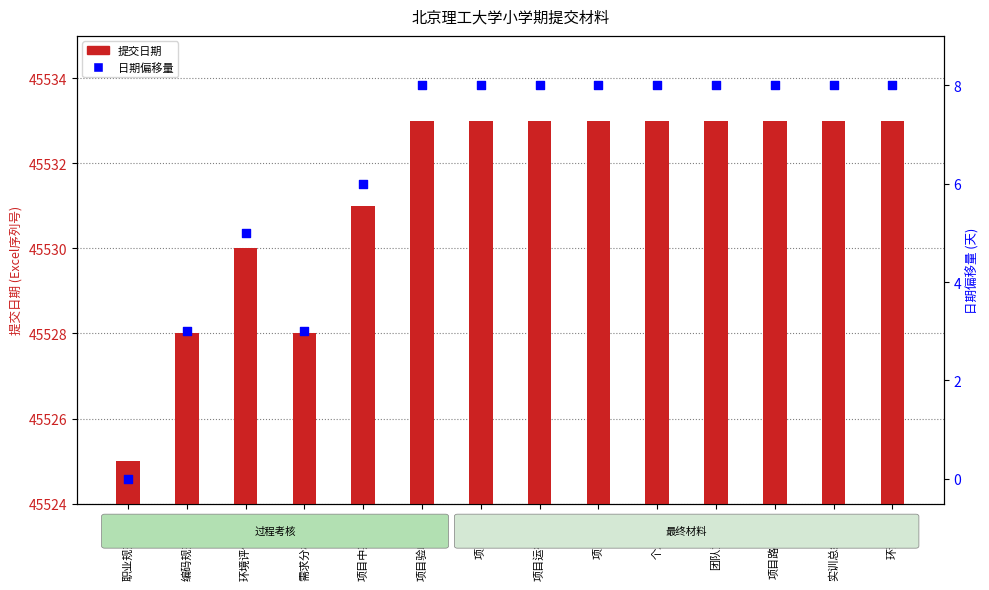

What is the total value across all series at 项目文件?

45541